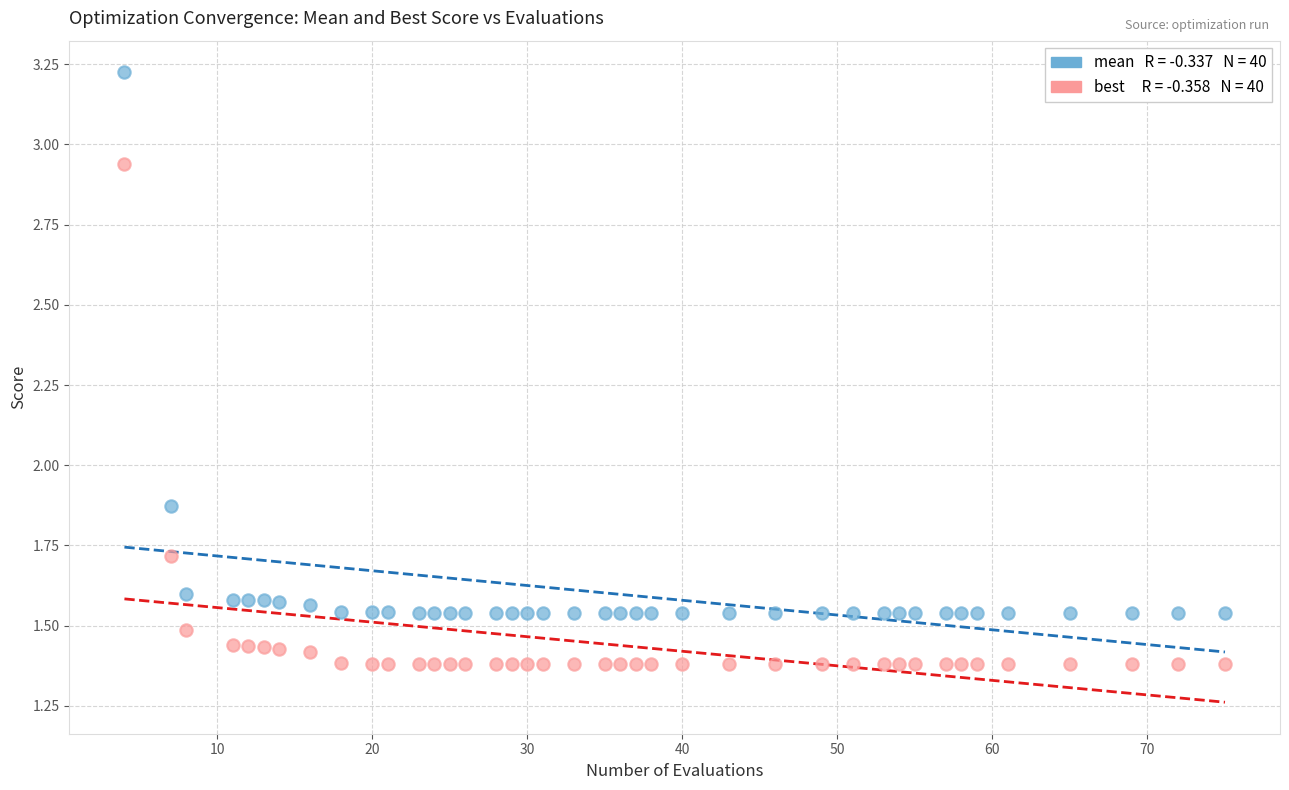

Across all data points, what is the range of Y values (max minus min)?

1.8